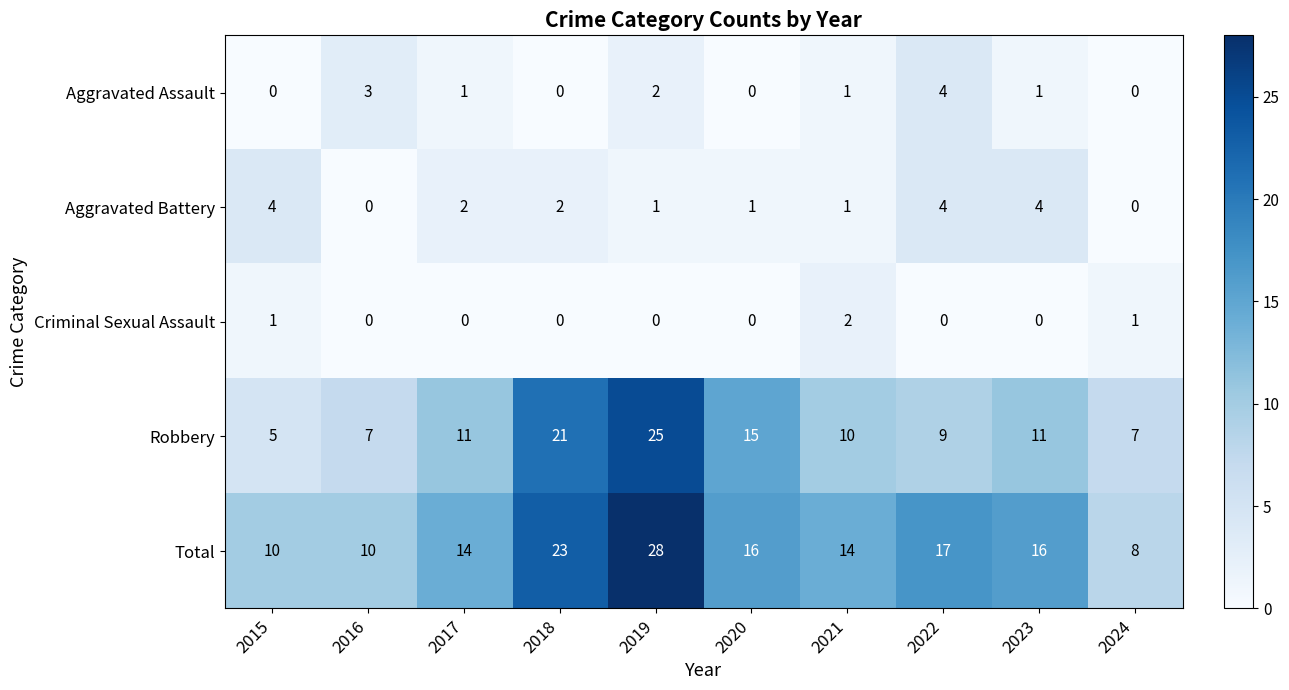

Between 2019 and 2022, which series saw the biggest shift?

Robbery